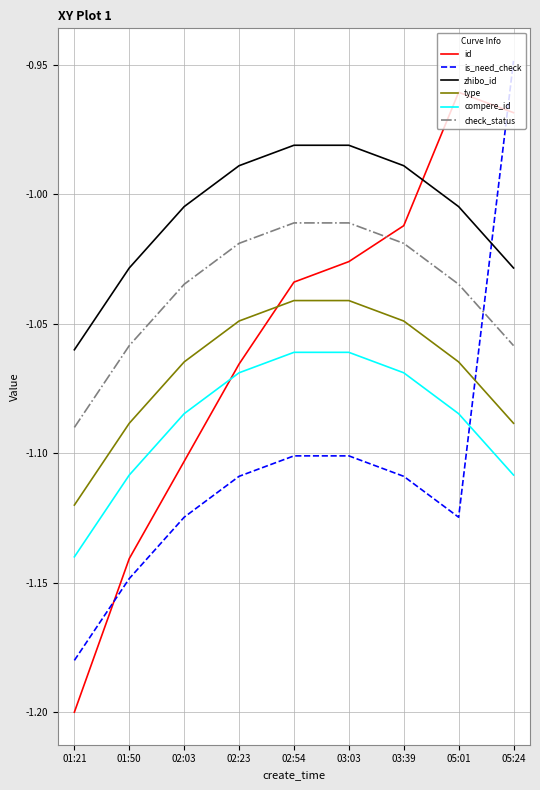

Where is the first local maximum for id?

05:01